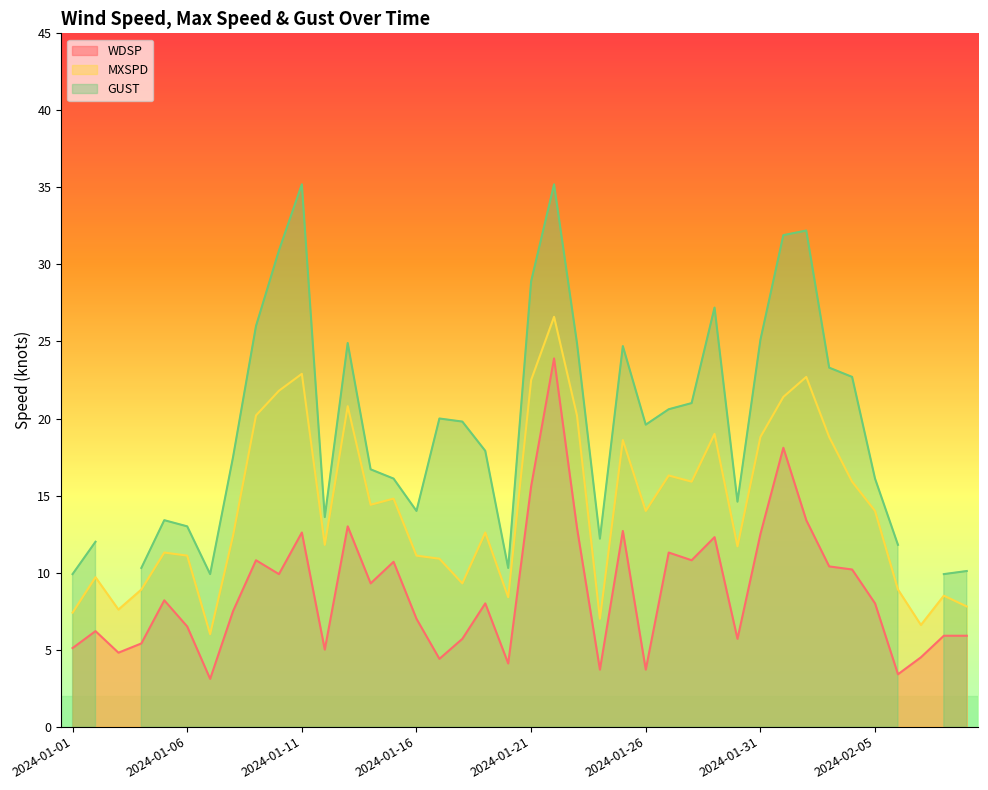

What is the highest value of the MXSPD series?

26.6